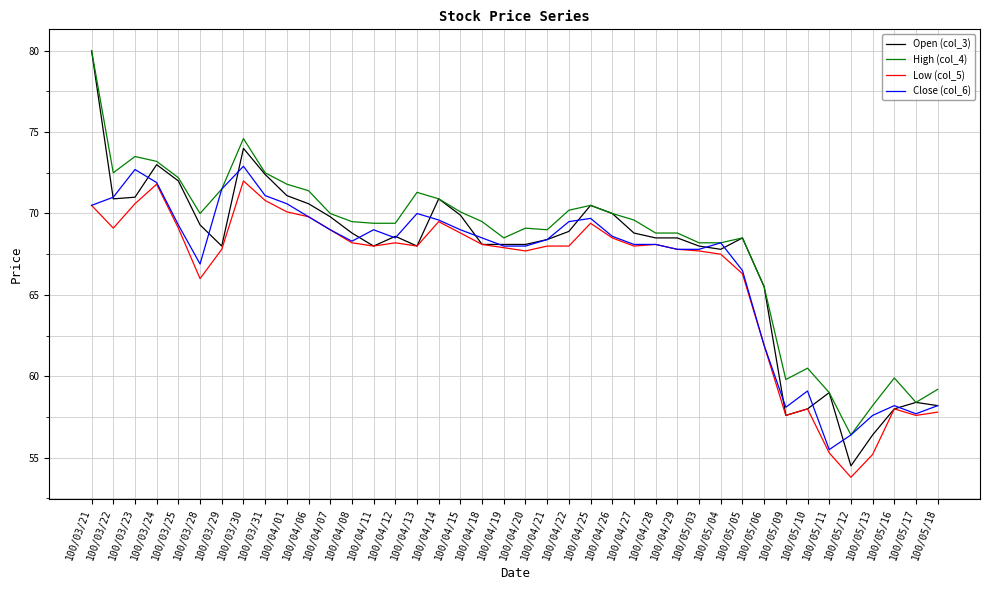

The value of Open (col_3) at 100/05/12 is 54.5. True or false?

True